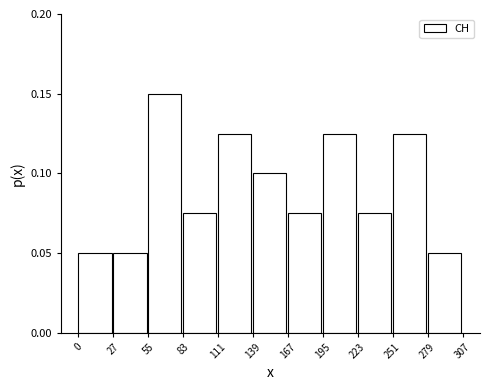

Which range on the x-axis has the tallest bar?

55 to 83